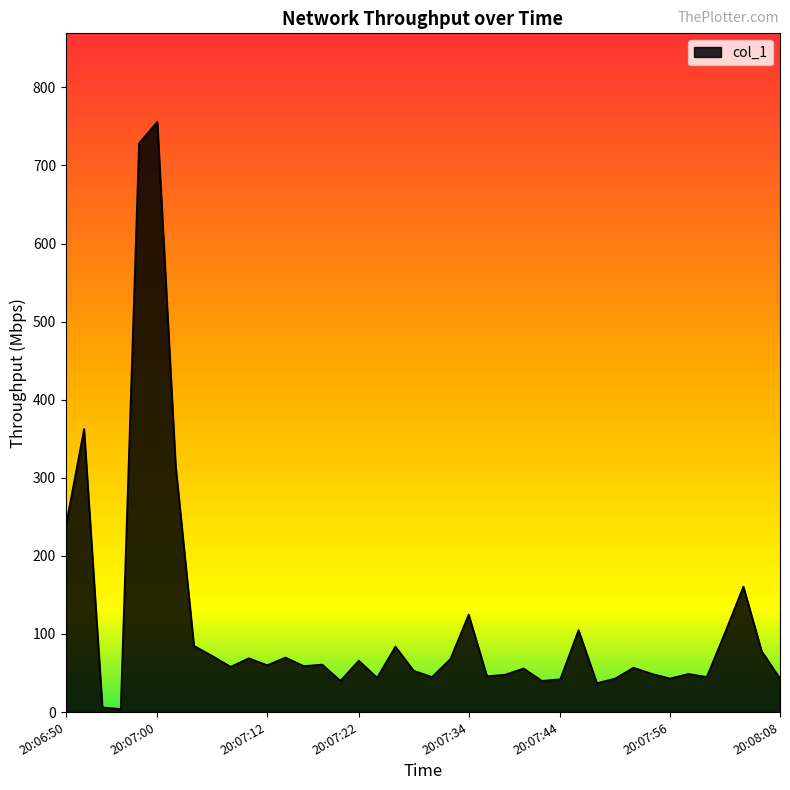

What is the difference between the maximum and minimum values?

751.8